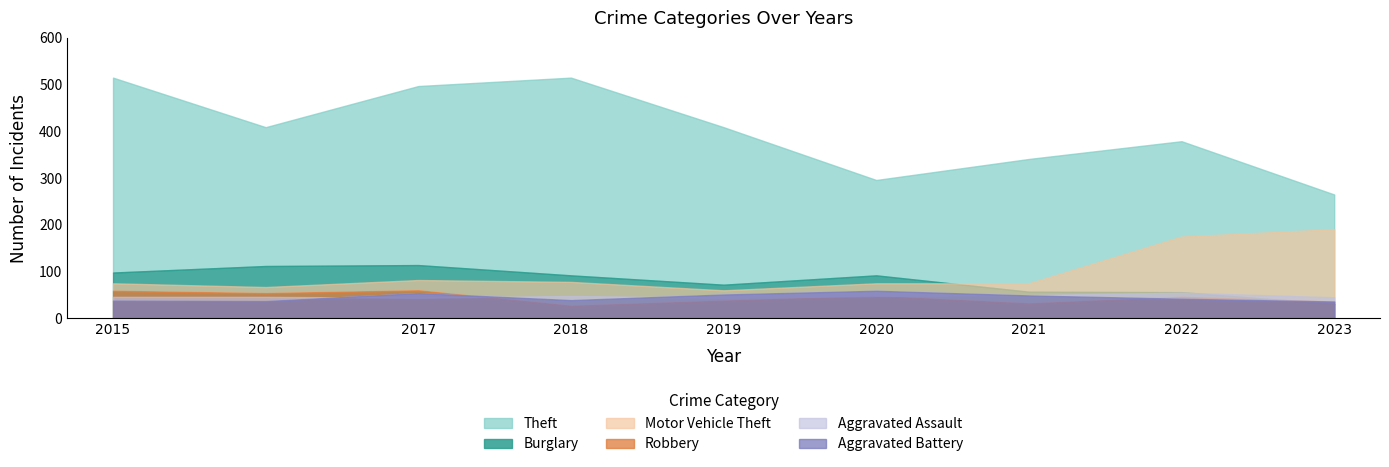

At which category is the sum across all series the highest?

2017